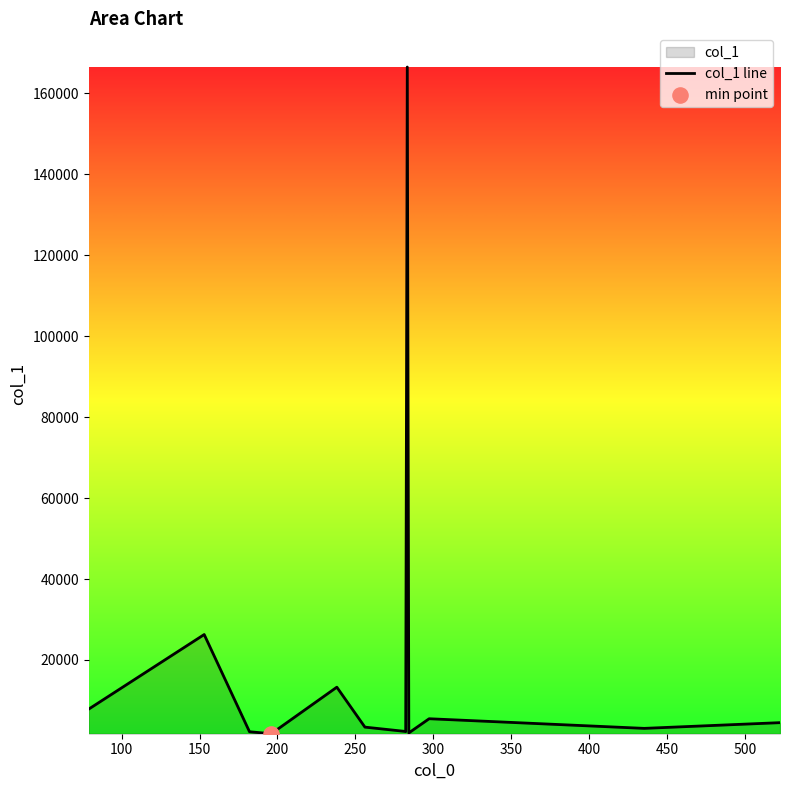

What is the maximum value shown in the chart?

166506.8